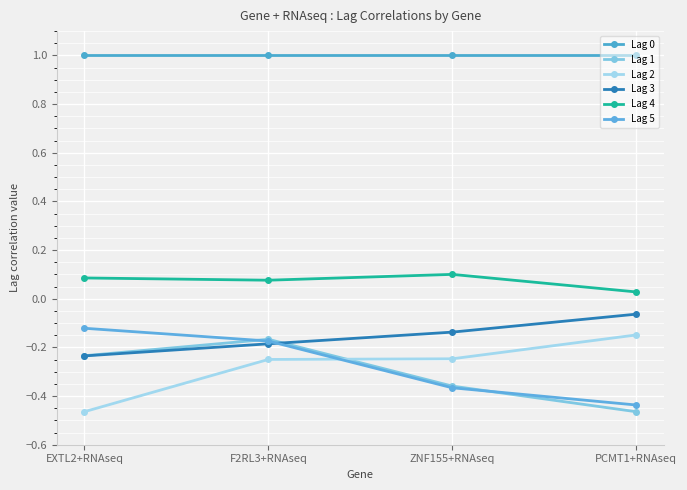

What is the sum of the Lag 4 values at ZNF155+RNAseq and F2RL3+RNAseq?

0.2